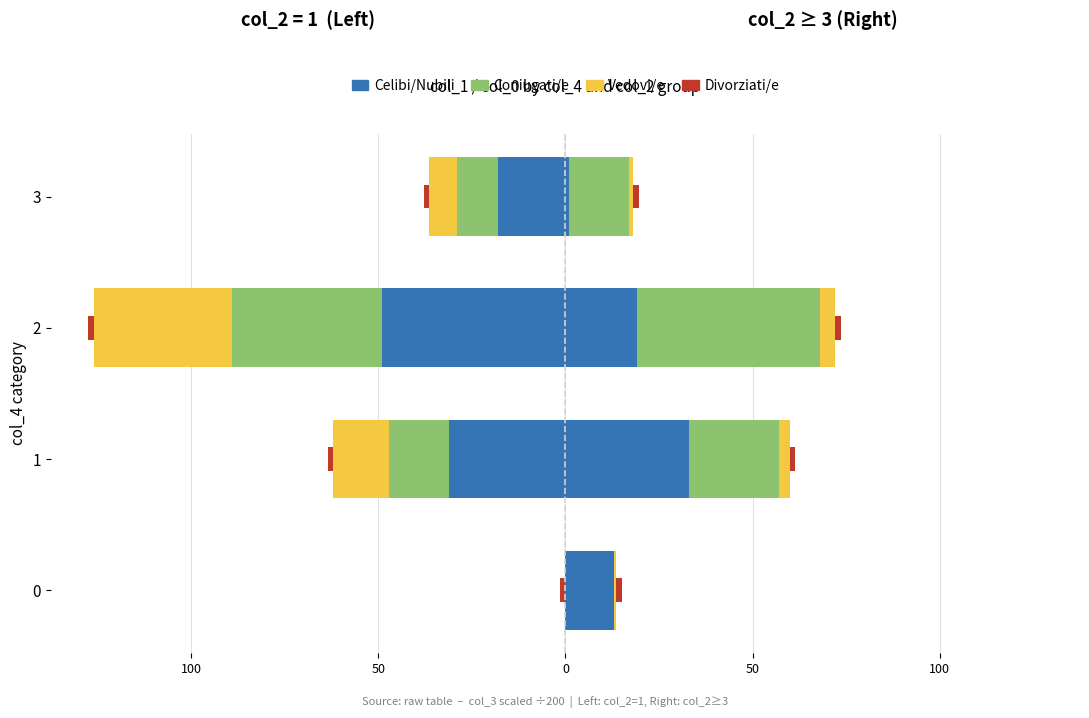

Which series has the largest range (max minus min)?

Celibi/Nubili